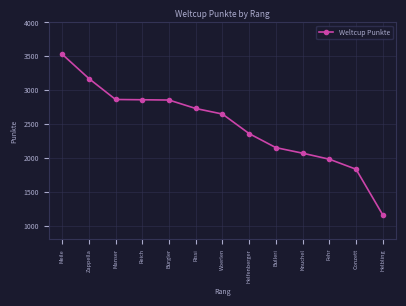

What is the difference between the maximum and minimum values?

2373